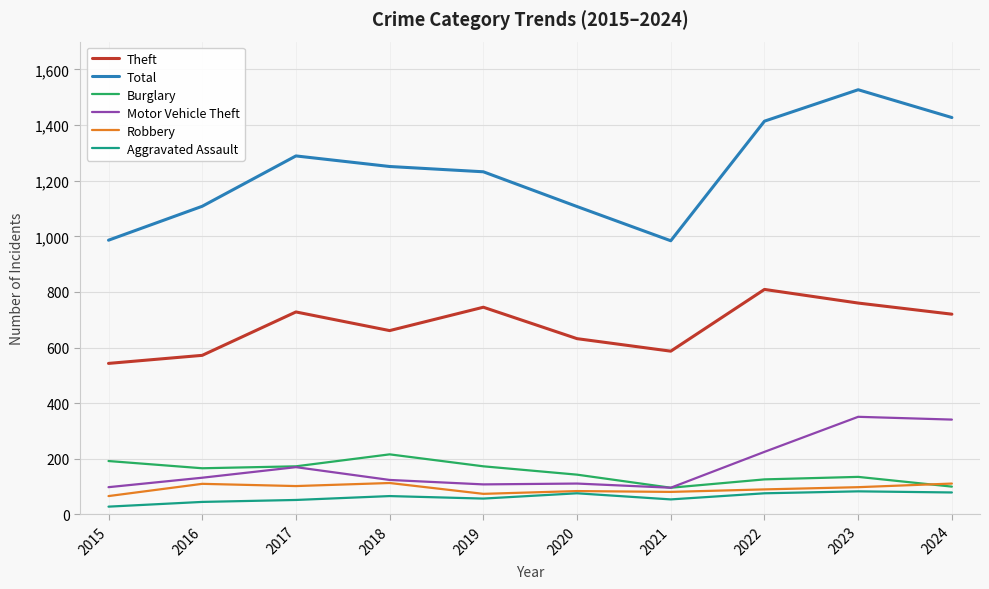

What is the approximate value of Aggravated Assault at 2020, to the nearest 10?

80